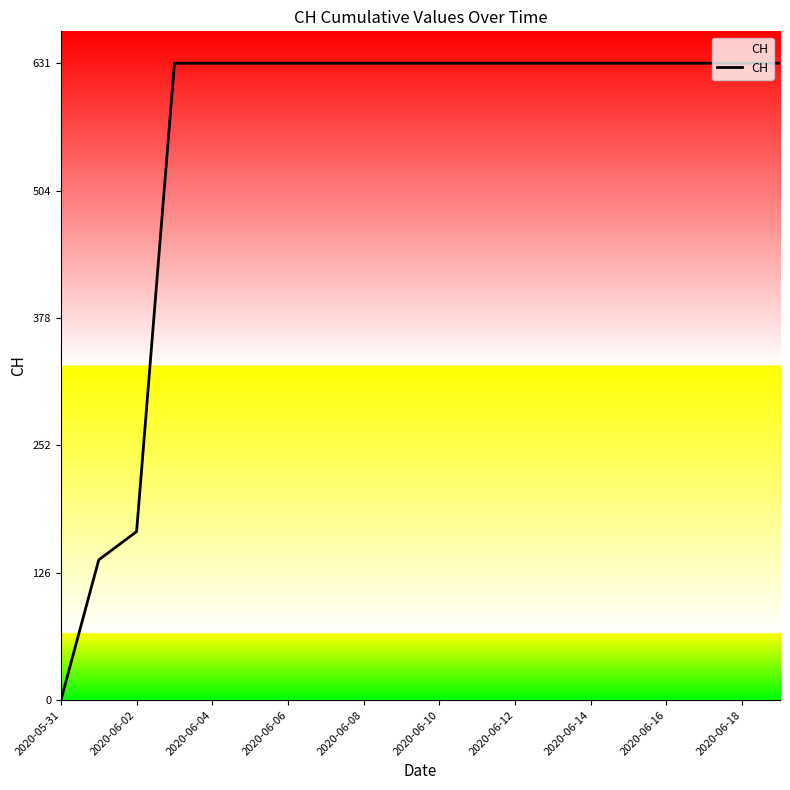

What is the difference between the maximum and minimum values?

631